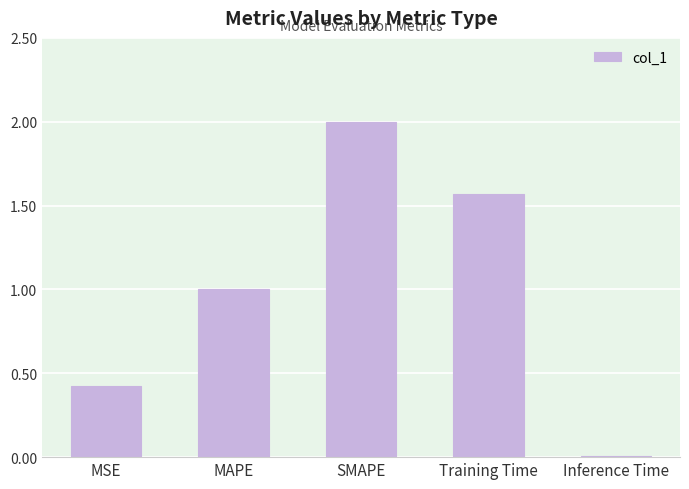

Between MSE and Inference Time, which is larger?

MSE